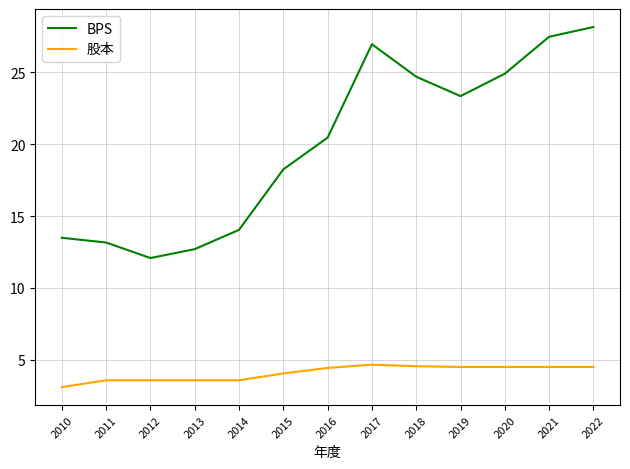

What is the difference between the maximum and minimum values in the BPS series?

16.1